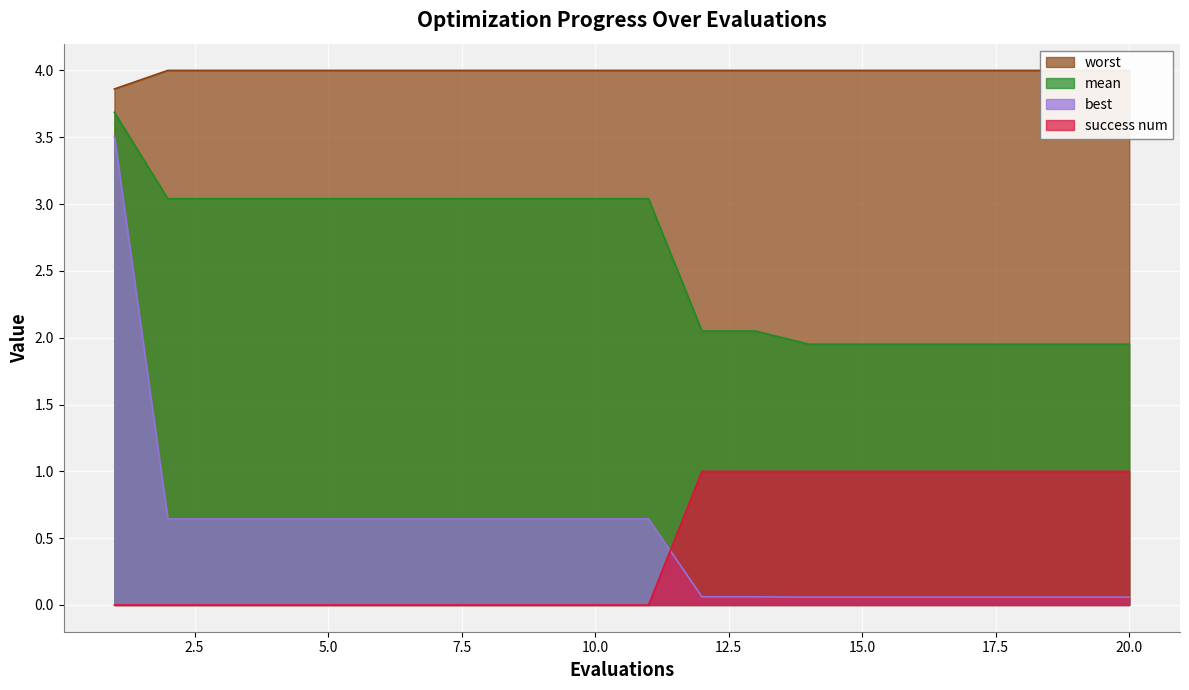

What is the difference between the best values at 17 and 11?

0.6